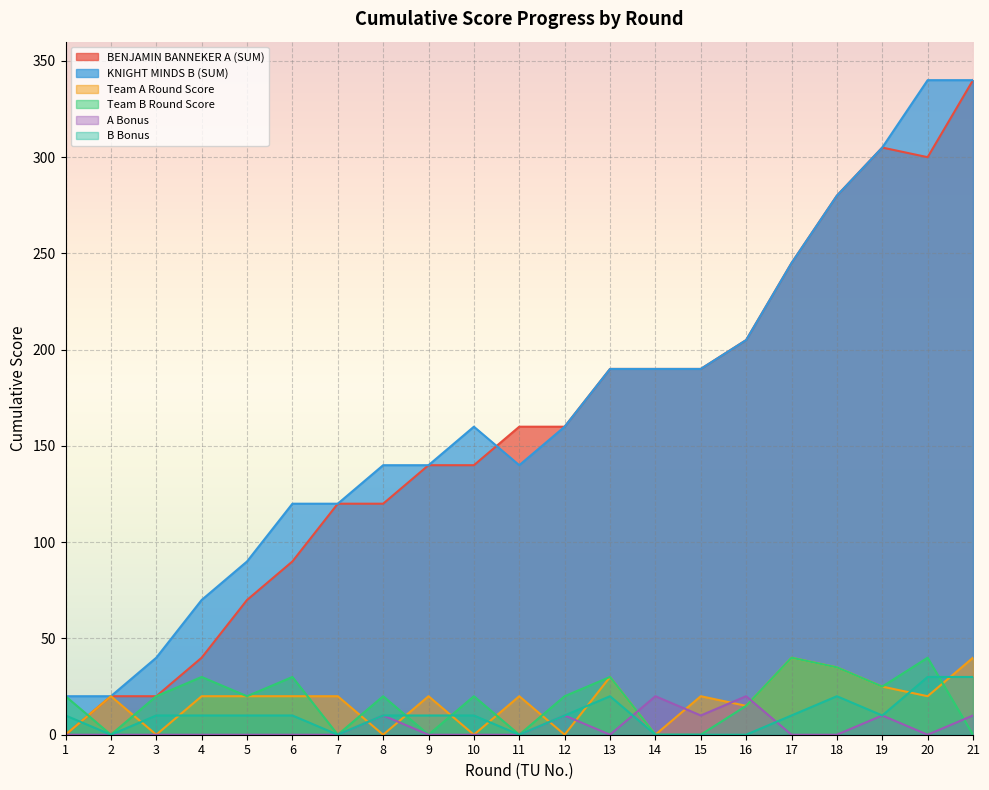

Is it true that B Bonus equals 10 at 17?

True